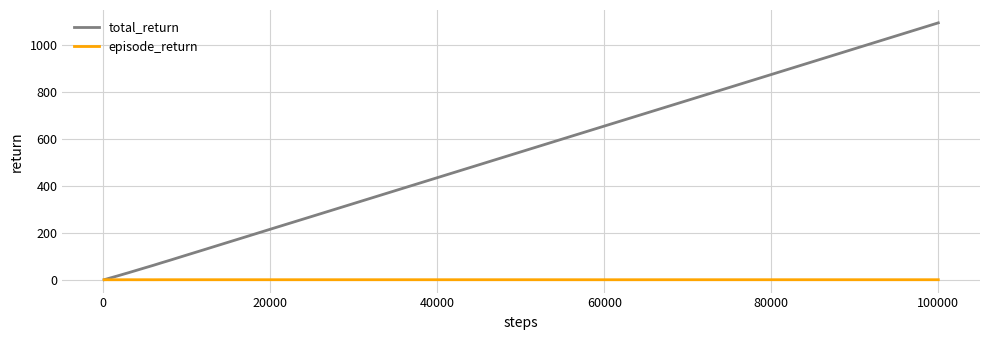

What is the average value of the total_return series?

202.9